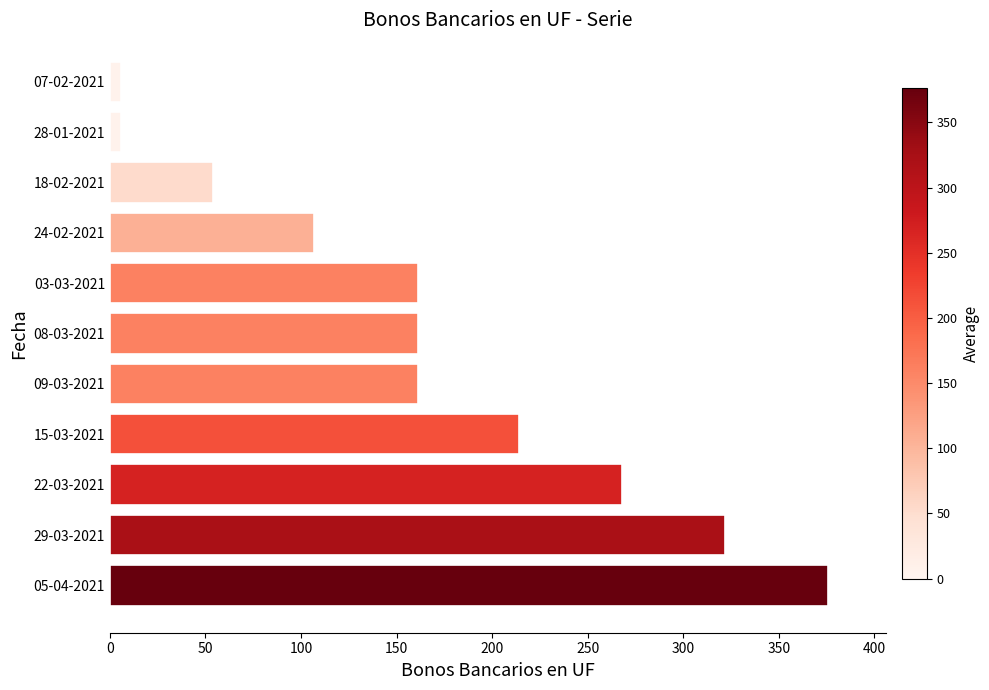

What is the difference between the second highest and minimum values?

316